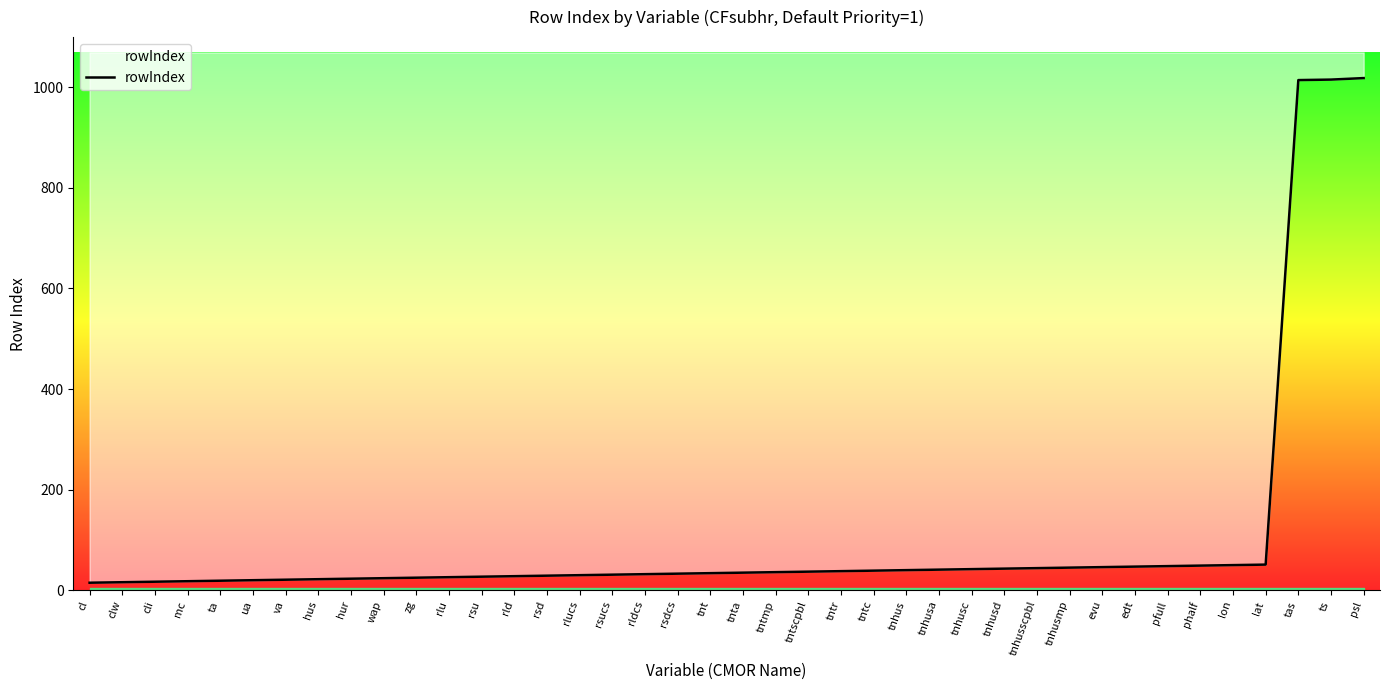

Reading right to left, extract all data points from this chart.

psl=1018	ts=1015	tas=1014	lat=51	lon=50	phalf=49	pfull=48	edt=47	evu=46	tnhusmp=45	tnhusscpbl=44	tnhusd=43	tnhusc=42	tnhusa=41	tnhus=40	tntc=39	tntr=38	tntscpbl=37	tntmp=36	tnta=35	tnt=34	rsdcs=33	rldcs=32	rsucs=31	rlucs=30	rsd=29	rld=28	rsu=27	rlu=26	zg=25	wap=24	hur=23	hus=22	va=21	ua=20	ta=19	mc=18	cli=17	clw=16	cl=15